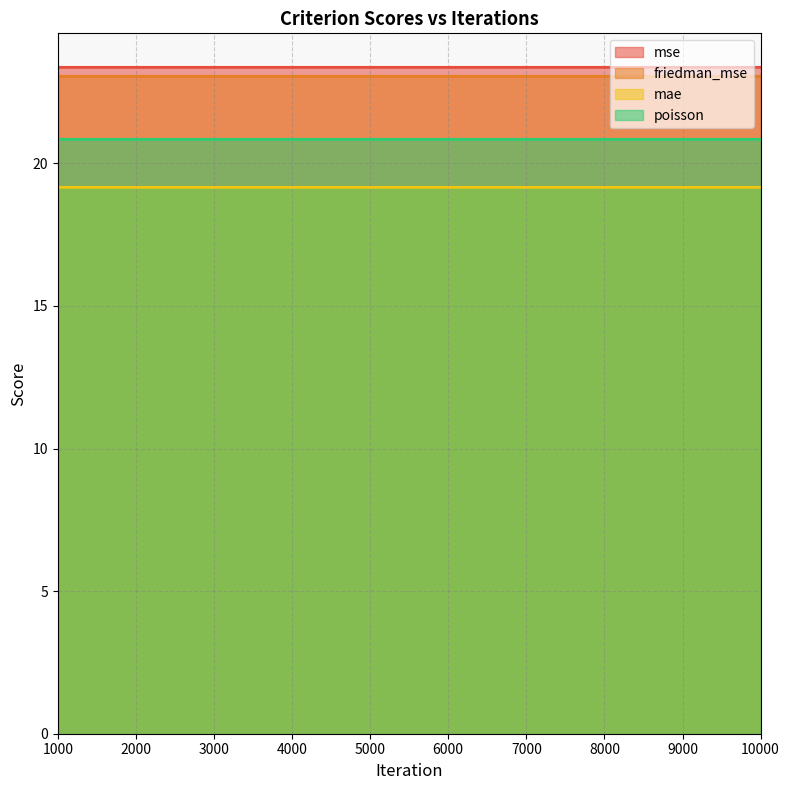

What is the value of the mae point at the 2nd from the left?

19.2